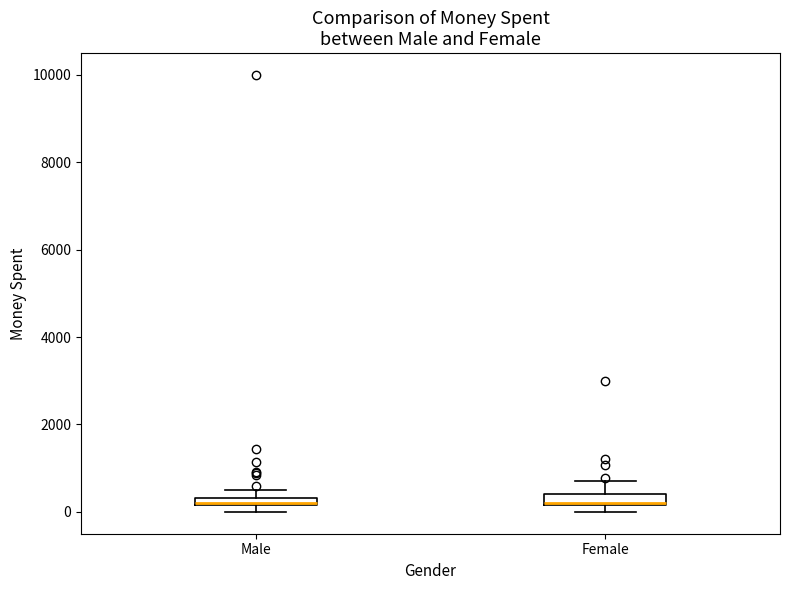

Where is the upper edge of the box for Male on the y-axis? The values are not printed on the chart, so give them approximately, as read against the axis.

400